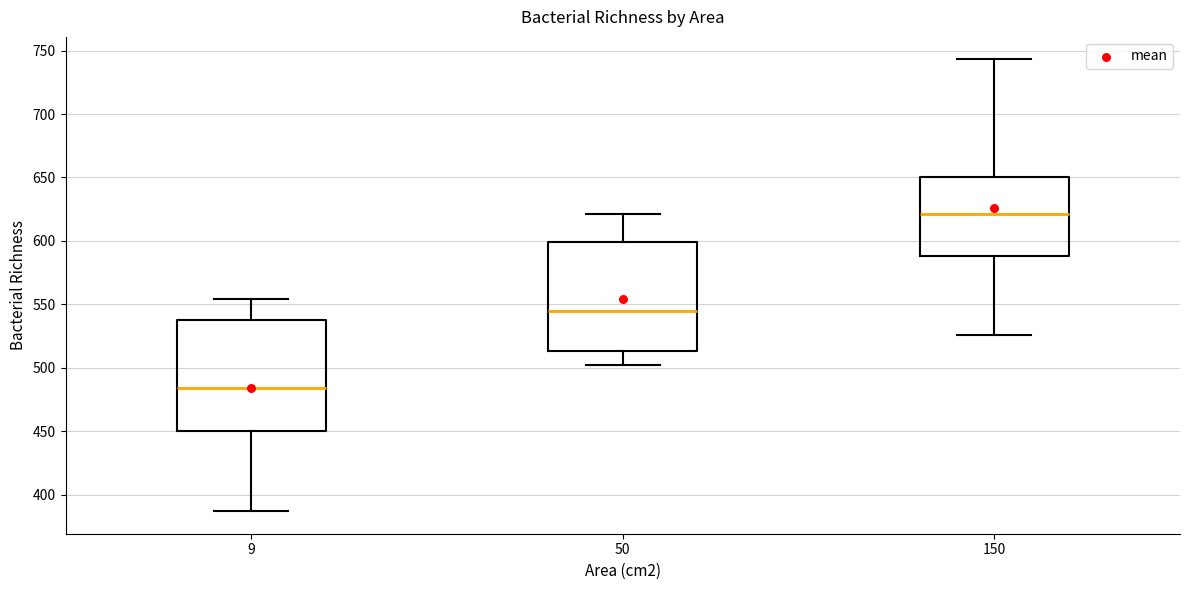

Which box's median line is the highest?

150